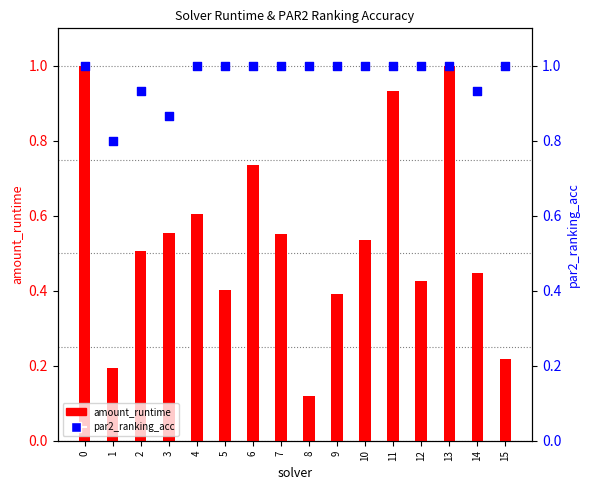

Is the value of par2_ranking_acc at 8 greater than the value of amount_runtime at 7?

Yes